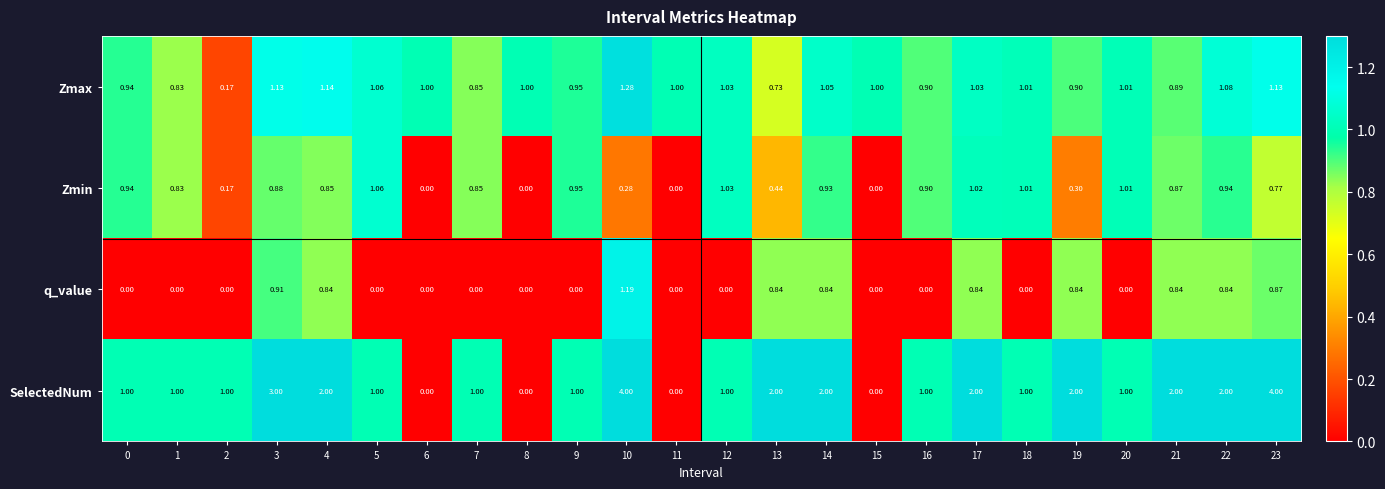

Rank the series by their maximum value, from highest to lowest.

SelectedNum, Zmax, q_value, Zmin